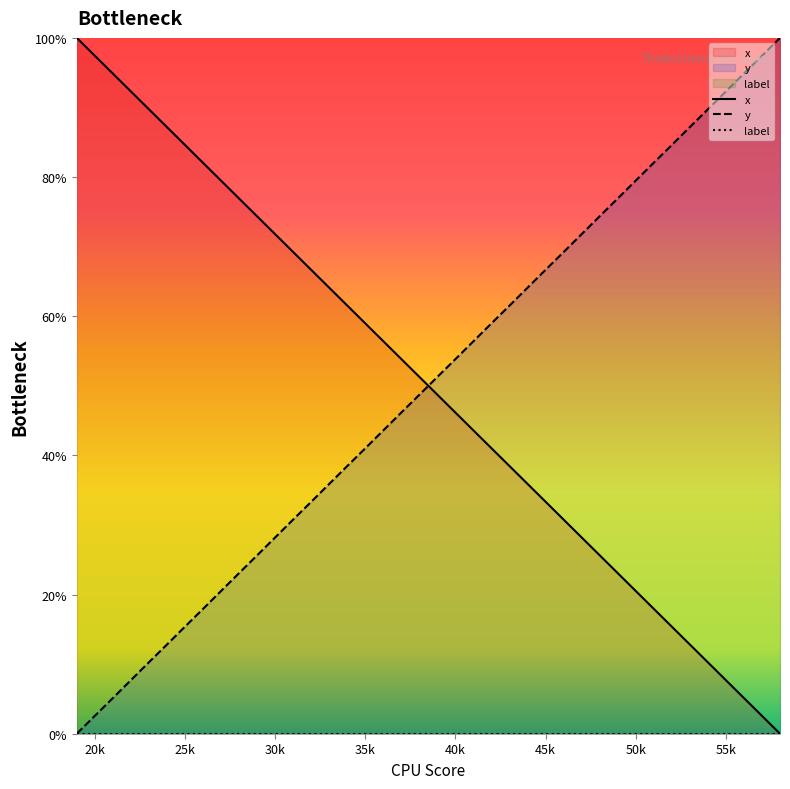

What is the highest value of the y series?

100.0